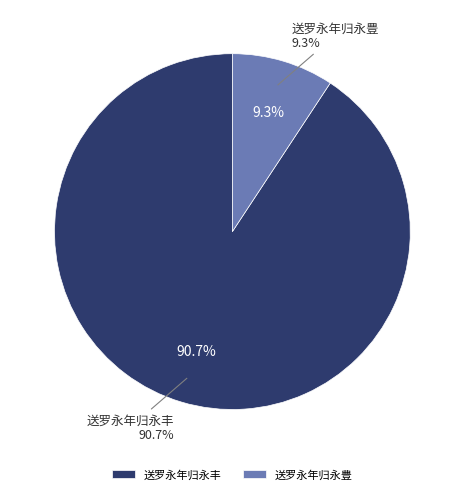

What is the total percentage of 送罗永年归永丰 and 送罗永年归永豊?

100.0%